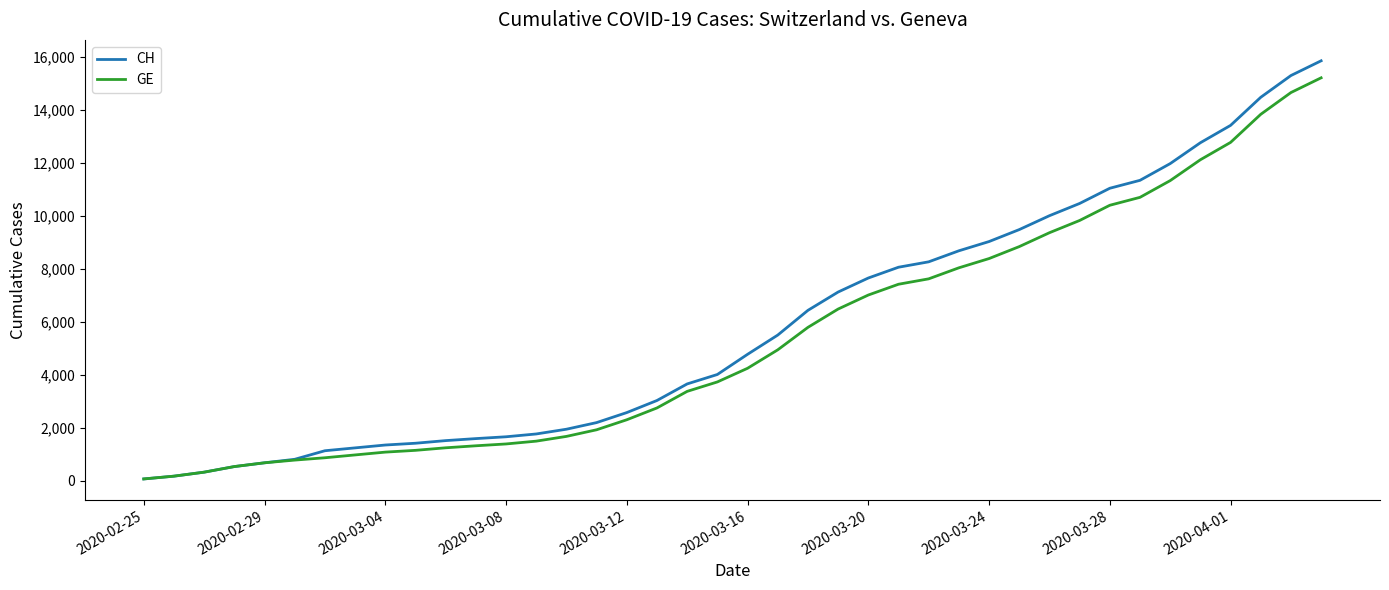

What is the maximum value shown in the chart?

15850